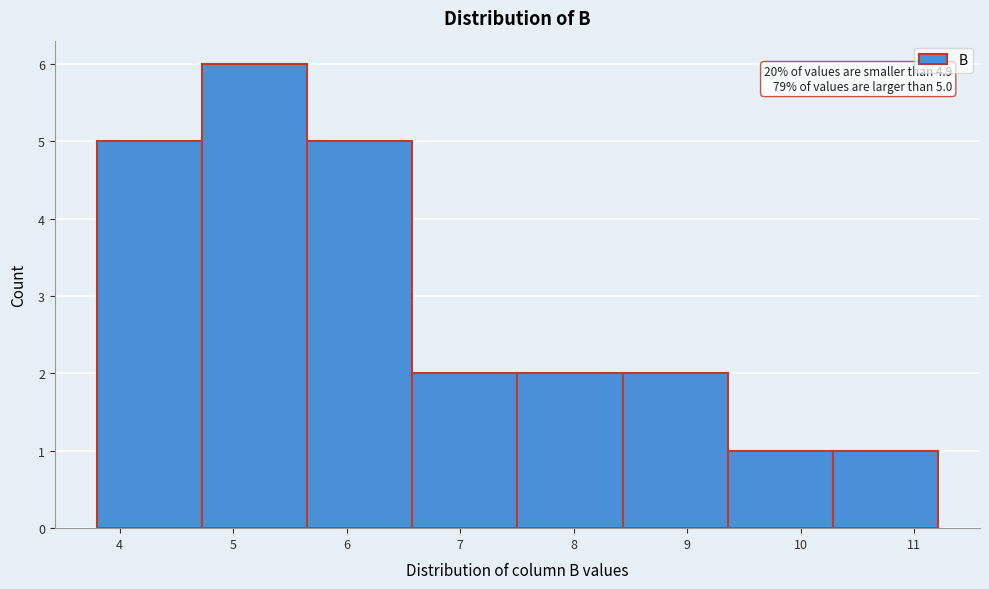

Which range on the x-axis has the tallest bar?

4.7 to 5.7